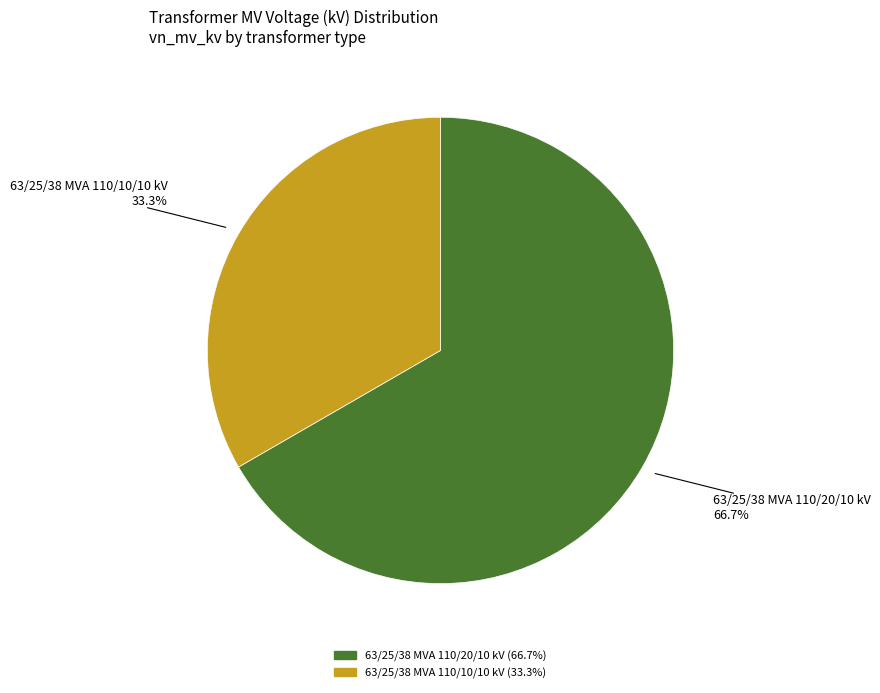

How many slices are in this pie chart?

2